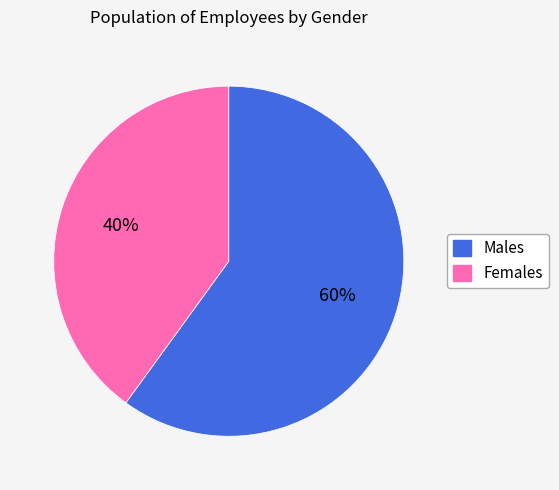

Is there a majority slice in this chart?

Yes